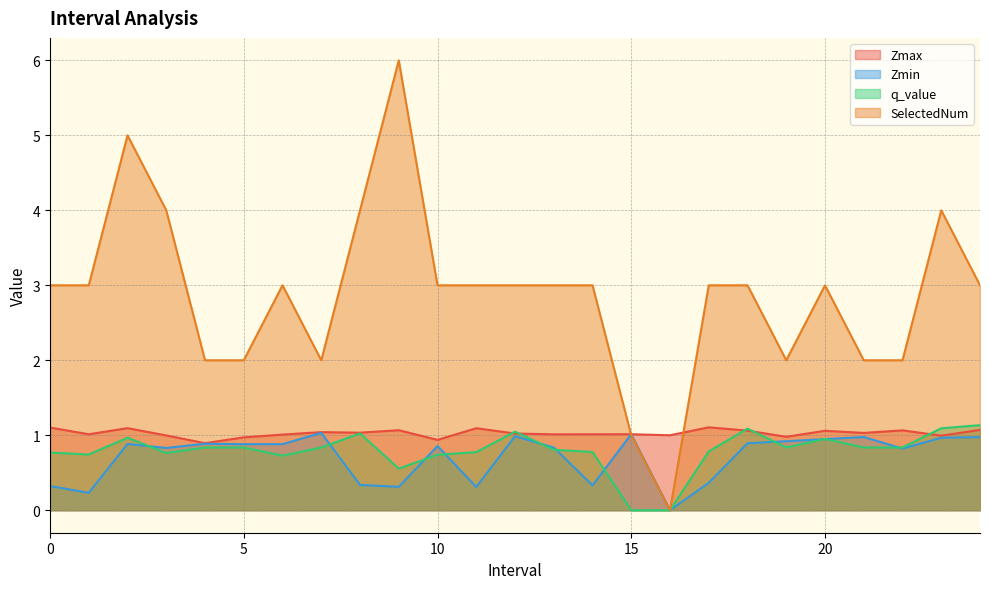

Between 14.0 and 2.0, which is larger?

2.0